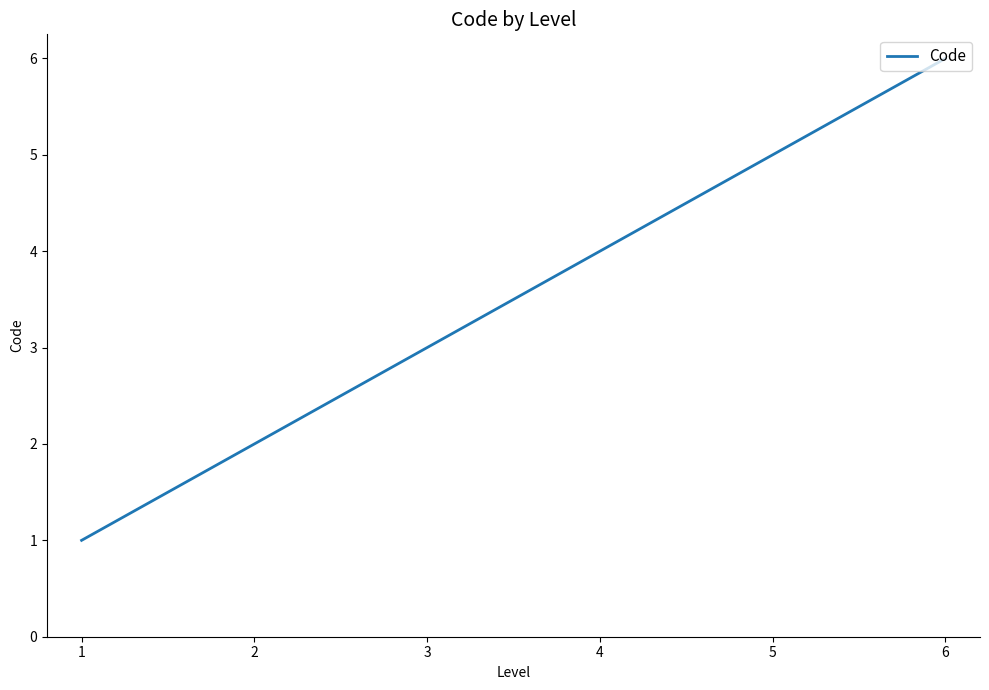

Which label corresponds to the largest value in the chart?

6